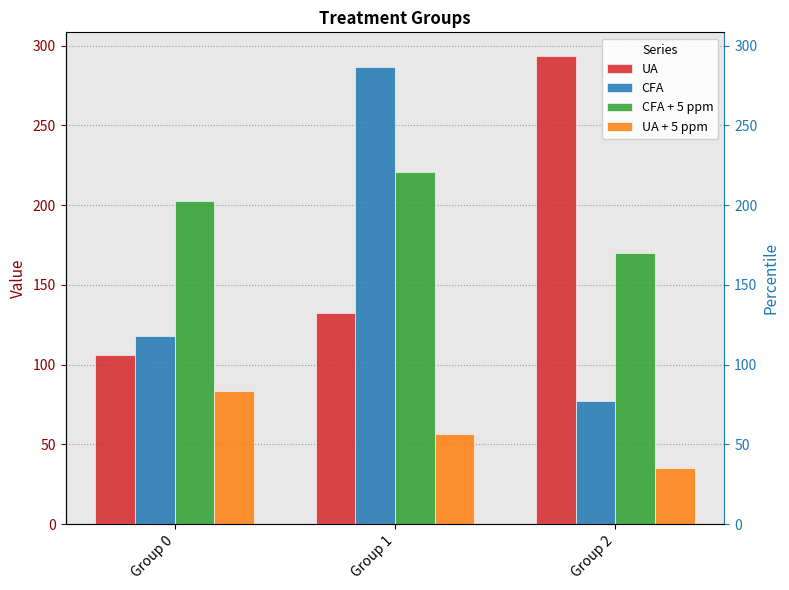

What is the difference between the maximum and minimum values in the CFA series?

209.4